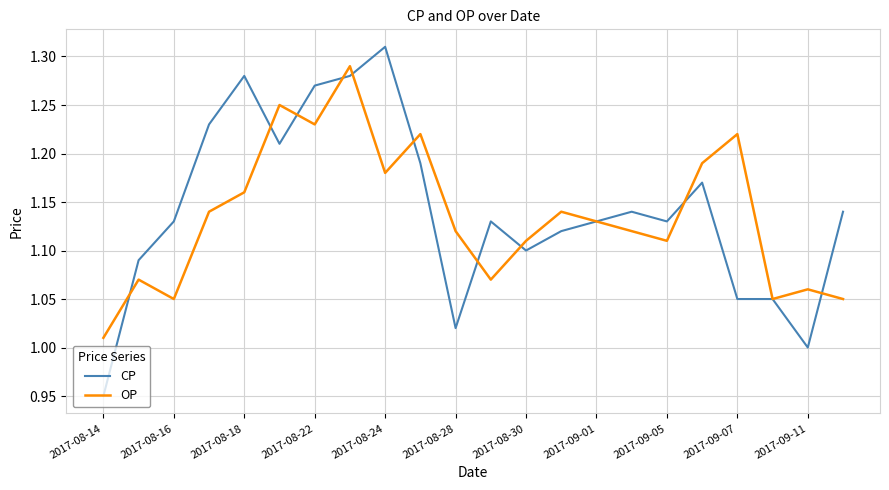

List the series in order of their peak value, lowest first.

OP, CP